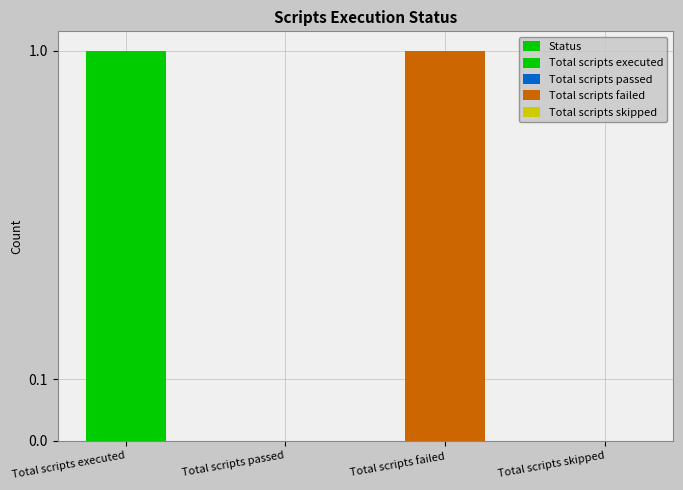

What position from the left is Total scripts executed?

1